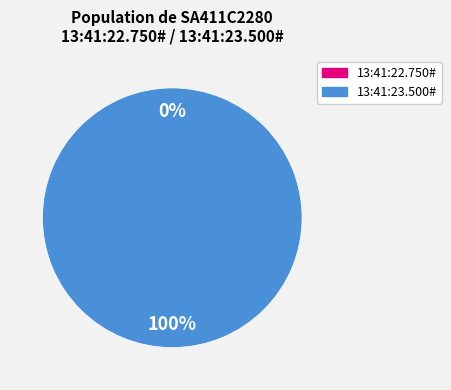

Which slice is the smallest?

13:41:22.750#